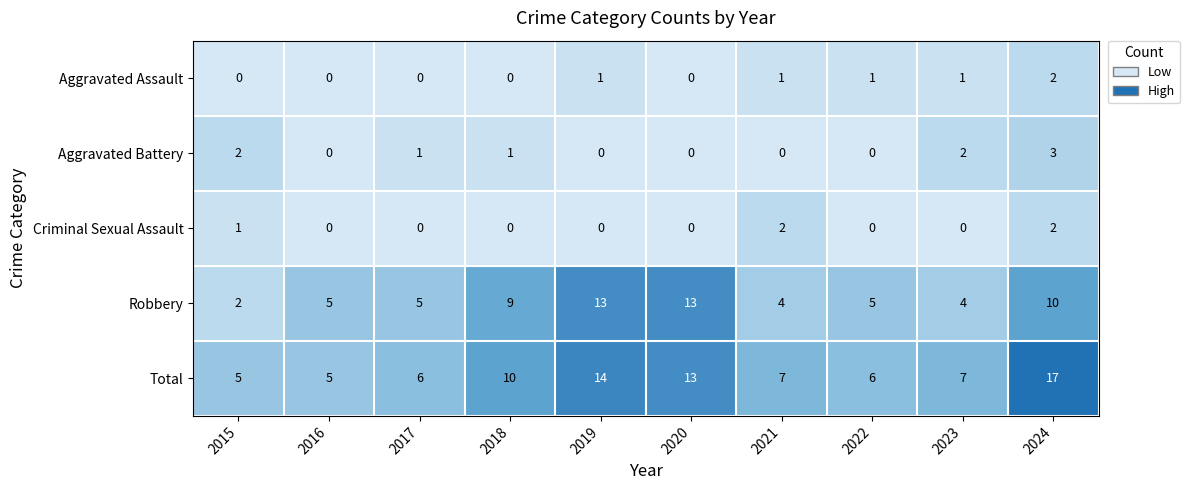

Which category has the highest value in the Aggravated Battery series?

2024